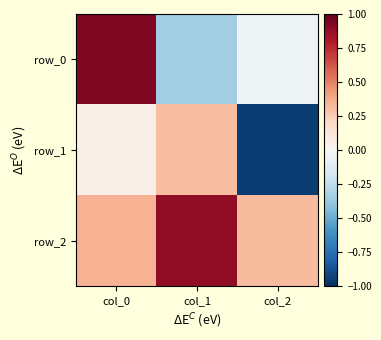

At which label does row_1 first exceed 0?

col_0